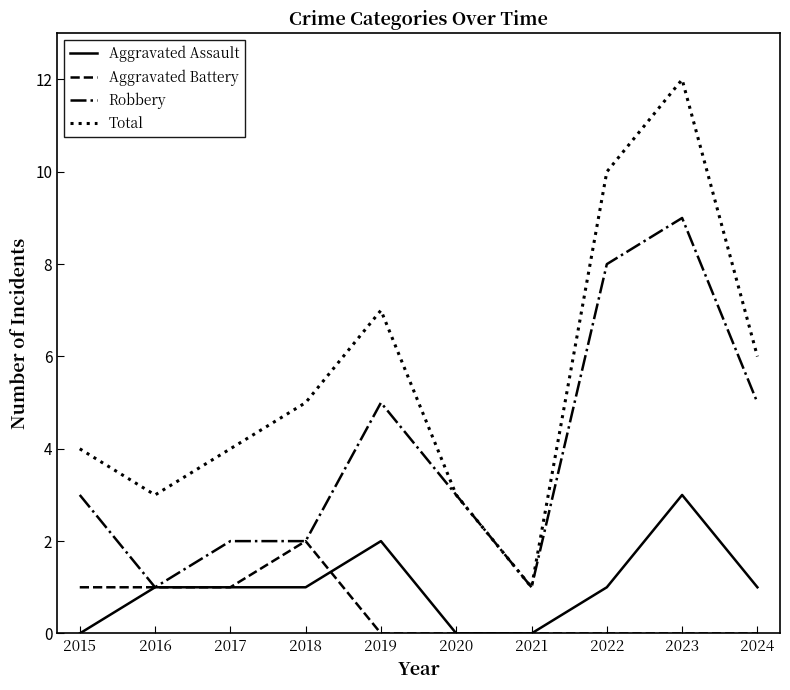

Which series has the widest spread of values?

Total